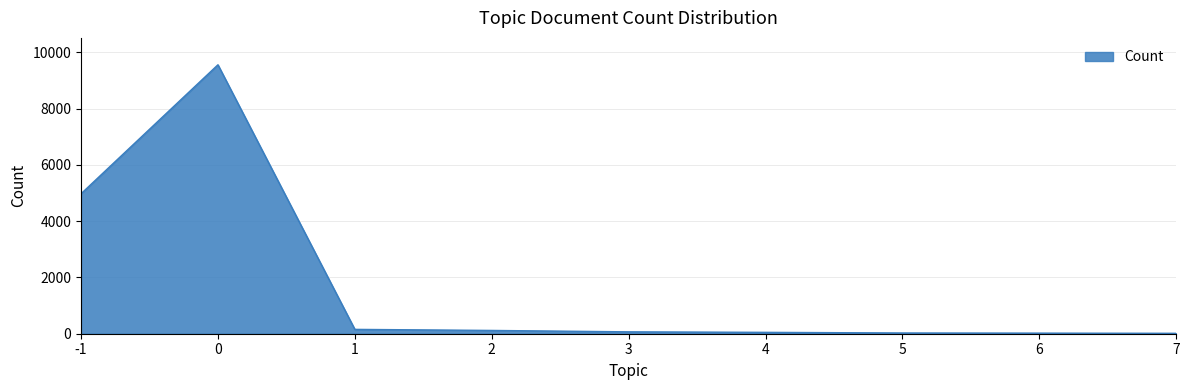

What is the difference between the maximum and minimum values?

9544